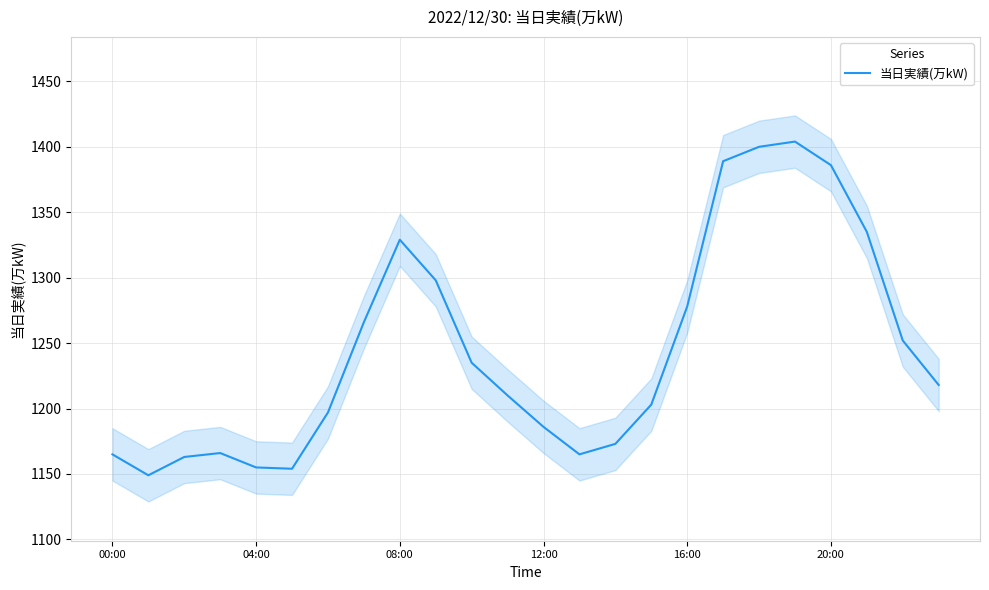

Reading right to left, transcribe all the data shown in this chart.

1218	1252	1335	1386	1404	1400	1389	1278	1203	1173	1165	1186	1210	1235	1298	1329	1266	1197	1154	1155	1166	1163	1149	1165